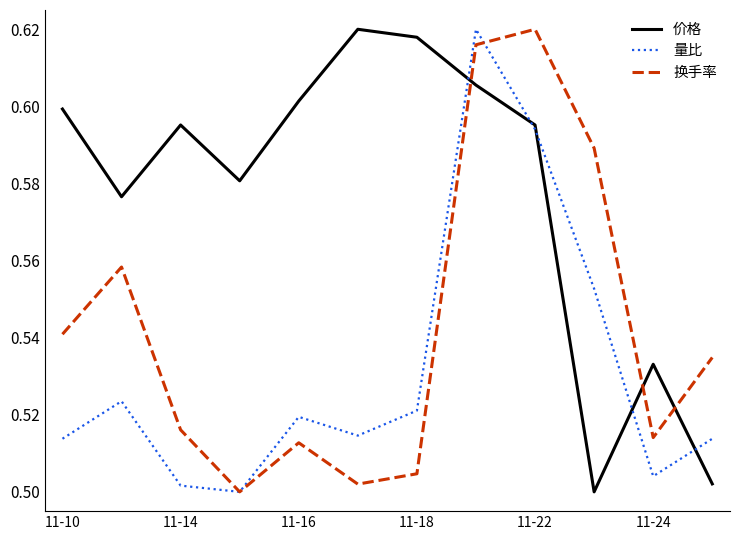

True or false: 换手率 has more than 1 points higher than both neighbors.

True